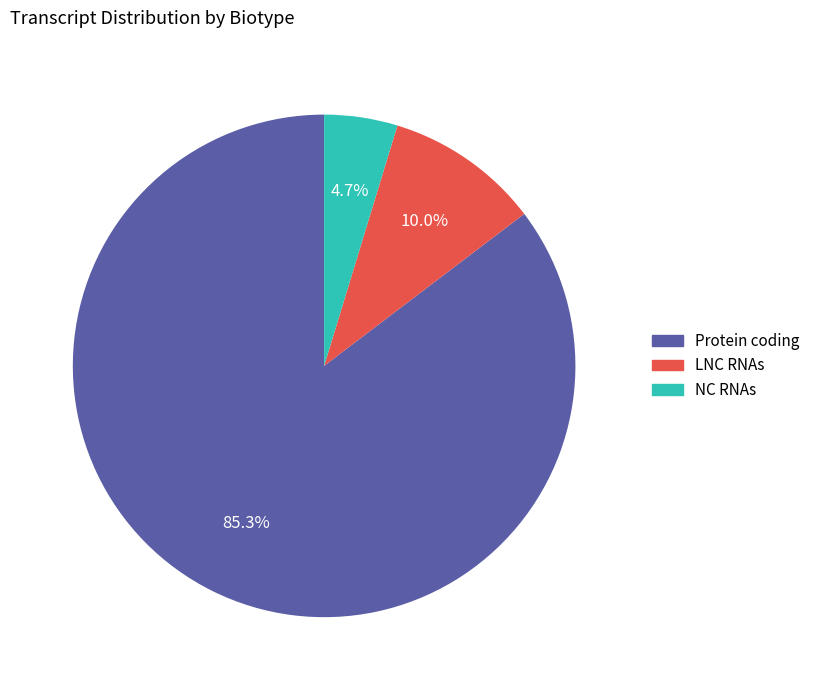

Approximately how many times larger is the value at NC RNAs compared to Protein coding?

0.1